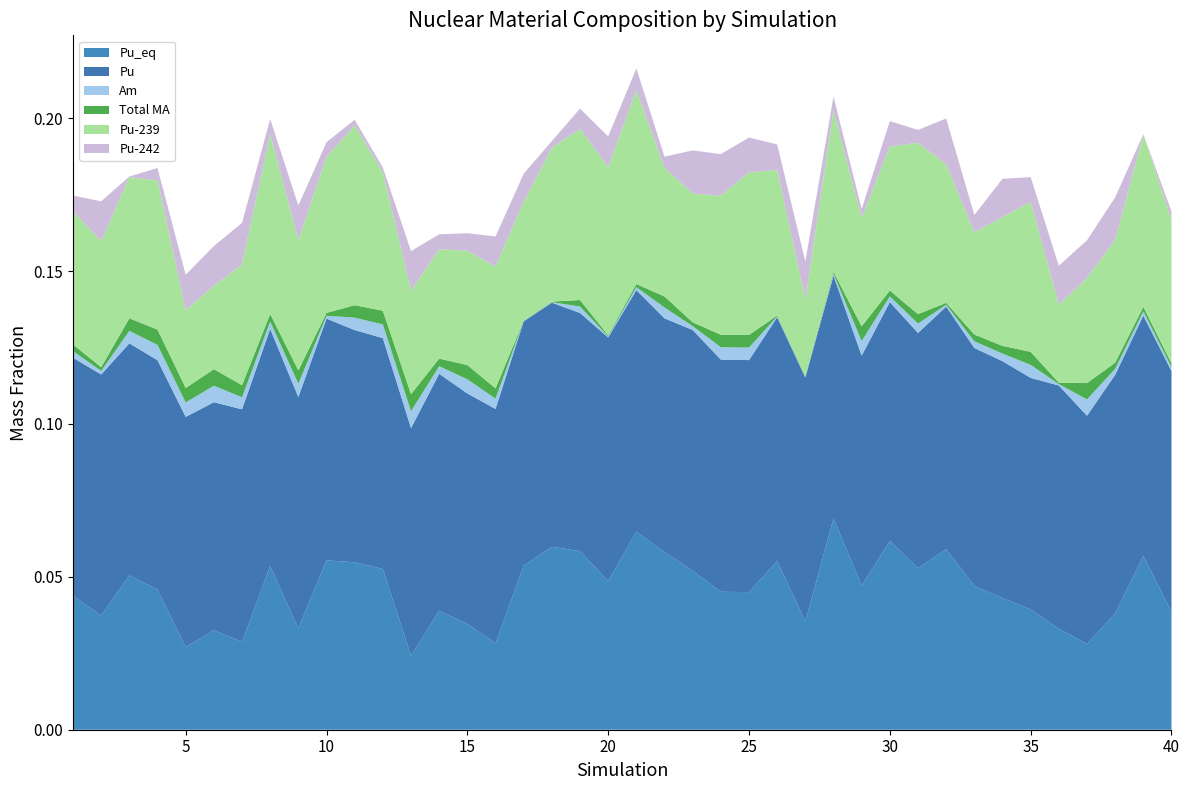

Reading right to left, what are all the values shown in this chart?

Pu_eq: 40=0.0	39=0.1	38=0.0	37=0.0	36=0.0	35=0.0	34=0.0	33=0.0	32=0.1	31=0.1	30=0.1	29=0.0	28=0.1	27=0.0	26=0.1	25=0.0	24=0.0	23=0.1	22=0.1	21=0.1	20=0.0	19=0.1	18=0.1	17=0.1	16=0.0	15=0.0	14=0.0	13=0.0	12=0.1	11=0.1	10=0.1	9=0.0	8=0.1	7=0.0	6=0.0	5=0.0	4=0.0	3=0.1	2=0.0	1=0.0
Pu: 40=0.1	39=0.1	38=0.1	37=0.1	36=0.1	35=0.1	34=0.1	33=0.1	32=0.1	31=0.1	30=0.1	29=0.1	28=0.1	27=0.1	26=0.1	25=0.1	24=0.1	23=0.1	22=0.1	21=0.1	20=0.1	19=0.1	18=0.1	17=0.1	16=0.1	15=0.1	14=0.1	13=0.1	12=0.1	11=0.1	10=0.1	9=0.1	8=0.1	7=0.1	6=0.1	5=0.1	4=0.1	3=0.1	2=0.1	1=0.1
Am: 40=0.0	39=0.0	38=0.0	37=0.0	36=0.0	35=0.0	34=0.0	33=0.0	32=0.0	31=0.0	30=0.0	29=0.0	28=0.0	27=0.0	26=0.0	25=0.0	24=0.0	23=0.0	22=0.0	21=0.0	20=0.0	19=0.0	18=0.0	17=0.0	16=0.0	15=0.0	14=0.0	13=0.0	12=0.0	11=0.0	10=0.0	9=0.0	8=0.0	7=0.0	6=0.0	5=0.0	4=0.0	3=0.0	2=0.0	1=0.0
Total MA: 40=0.0	39=0.0	38=0.0	37=0.0	36=0.0	35=0.0	34=0.0	33=0.0	32=0.0	31=0.0	30=0.0	29=0.0	28=0.0	27=0.0	26=0.0	25=0.0	24=0.0	23=0.0	22=0.0	21=0.0	20=0.0	19=0.0	18=0.0	17=0.0	16=0.0	15=0.0	14=0.0	13=0.0	12=0.0	11=0.0	10=0.0	9=0.0	8=0.0	7=0.0	6=0.0	5=0.0	4=0.0	3=0.0	2=0.0	1=0.0
Pu-239: 40=0.0	39=0.1	38=0.0	37=0.0	36=0.0	35=0.0	34=0.0	33=0.0	32=0.0	31=0.1	30=0.0	29=0.0	28=0.1	27=0.0	26=0.0	25=0.1	24=0.0	23=0.0	22=0.0	21=0.1	20=0.1	19=0.1	18=0.1	17=0.0	16=0.0	15=0.0	14=0.0	13=0.0	12=0.0	11=0.1	10=0.1	9=0.0	8=0.1	7=0.0	6=0.0	5=0.0	4=0.0	3=0.0	2=0.0	1=0.0
Pu-242: 40=0.0	39=0.0	38=0.0	37=0.0	36=0.0	35=0.0	34=0.0	33=0.0	32=0.0	31=0.0	30=0.0	29=0.0	28=0.0	27=0.0	26=0.0	25=0.0	24=0.0	23=0.0	22=0.0	21=0.0	20=0.0	19=0.0	18=0.0	17=0.0	16=0.0	15=0.0	14=0.0	13=0.0	12=0.0	11=0.0	10=0.0	9=0.0	8=0.0	7=0.0	6=0.0	5=0.0	4=0.0	3=0.0	2=0.0	1=0.0